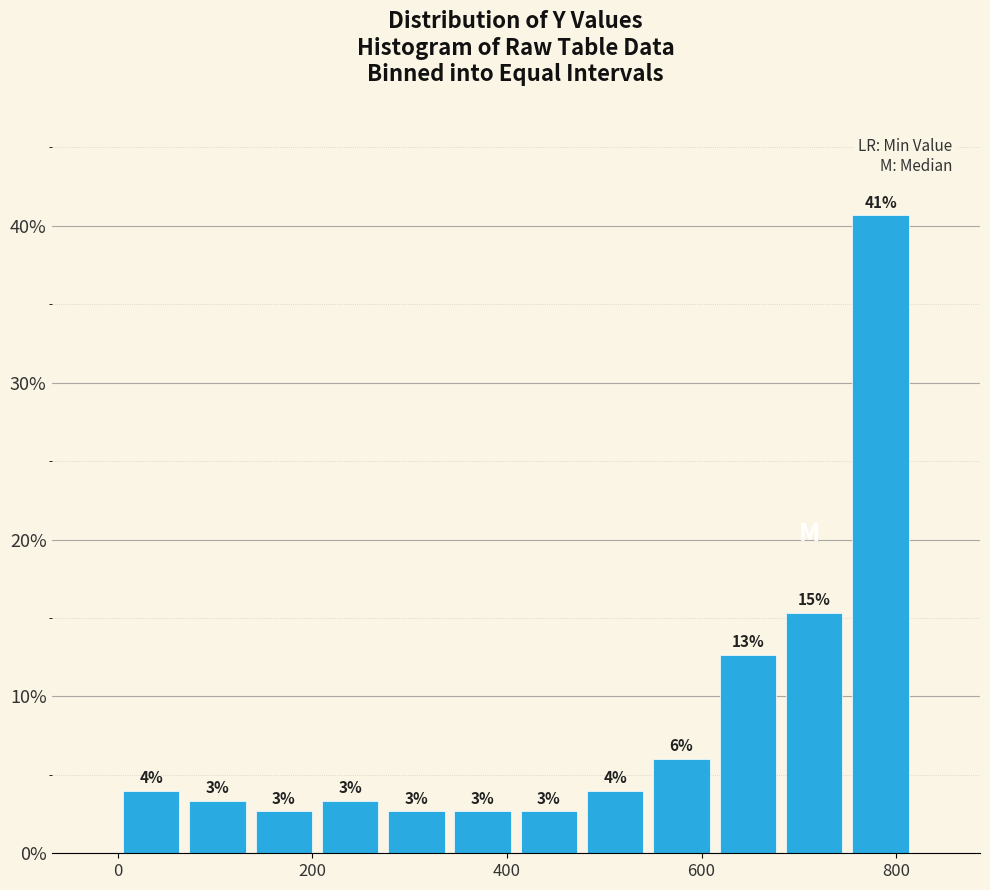

Read against the x-axis, roughly where is the centre of the tallest bar?

780